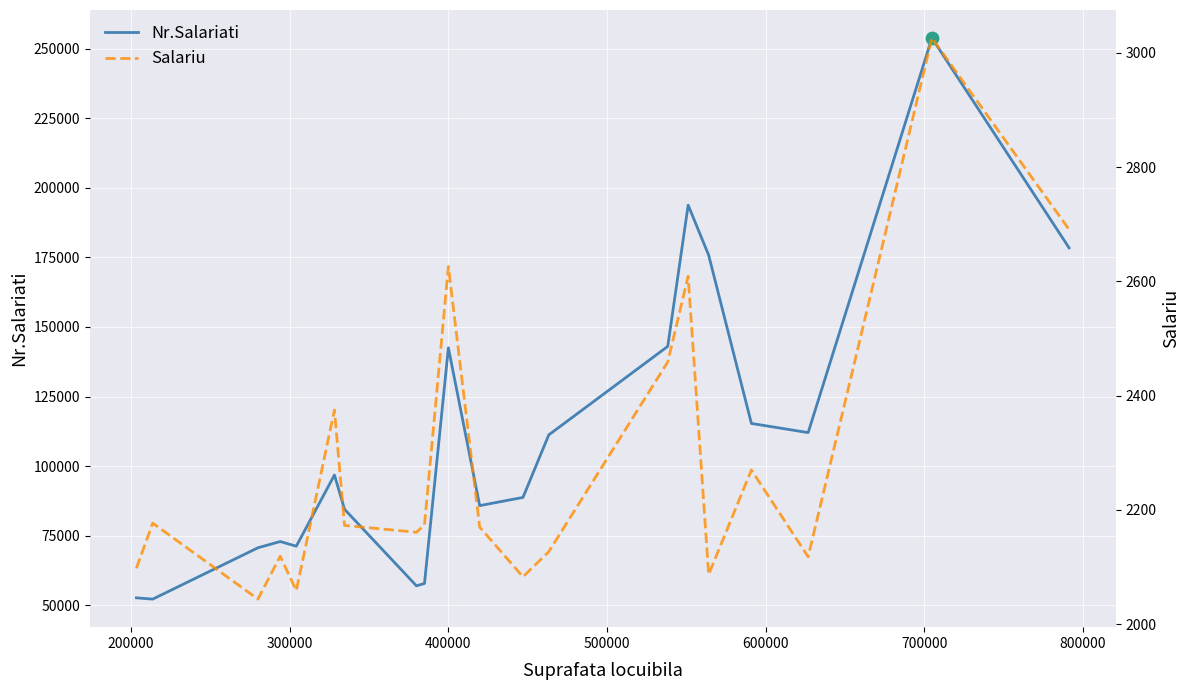

Which series reaches the minimum Y coordinate?

Salariu